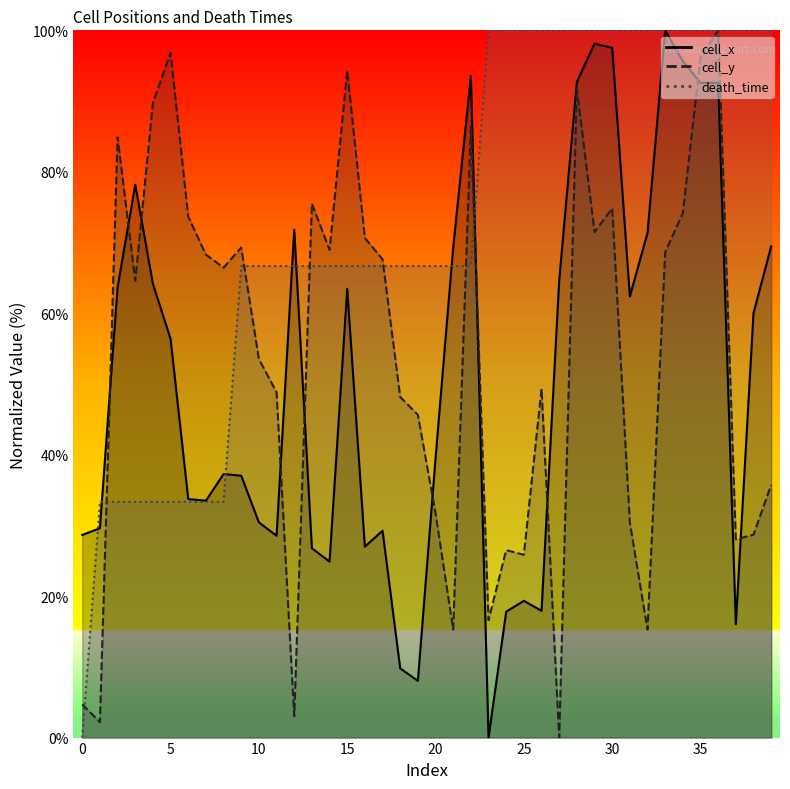

What is the spread (max minus min) of values at 1?

31.2